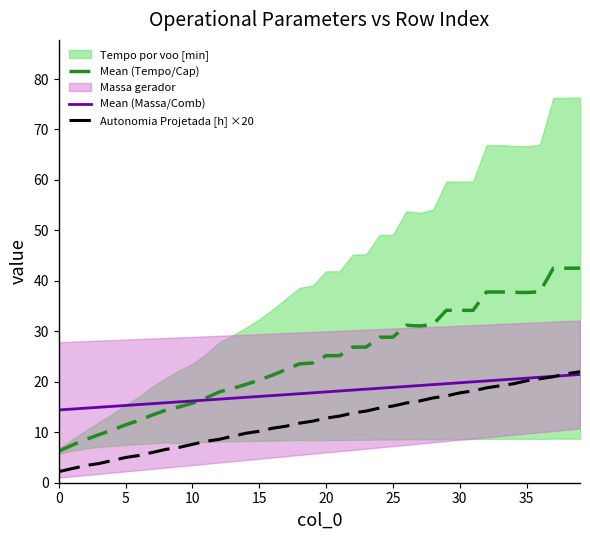

True or false: Mean (Tempo/Cap) and Autonomia Projetada [h] ×20 cross at least once.

False